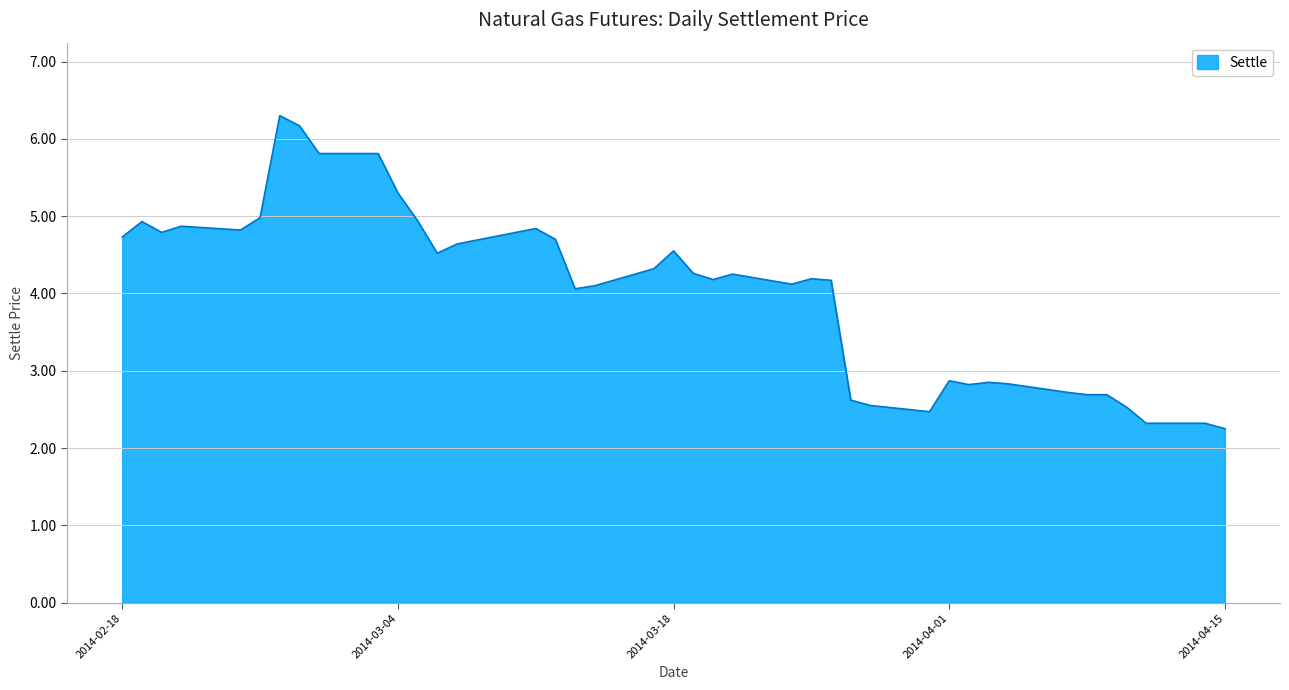

What is the greatest value displayed?

6.3